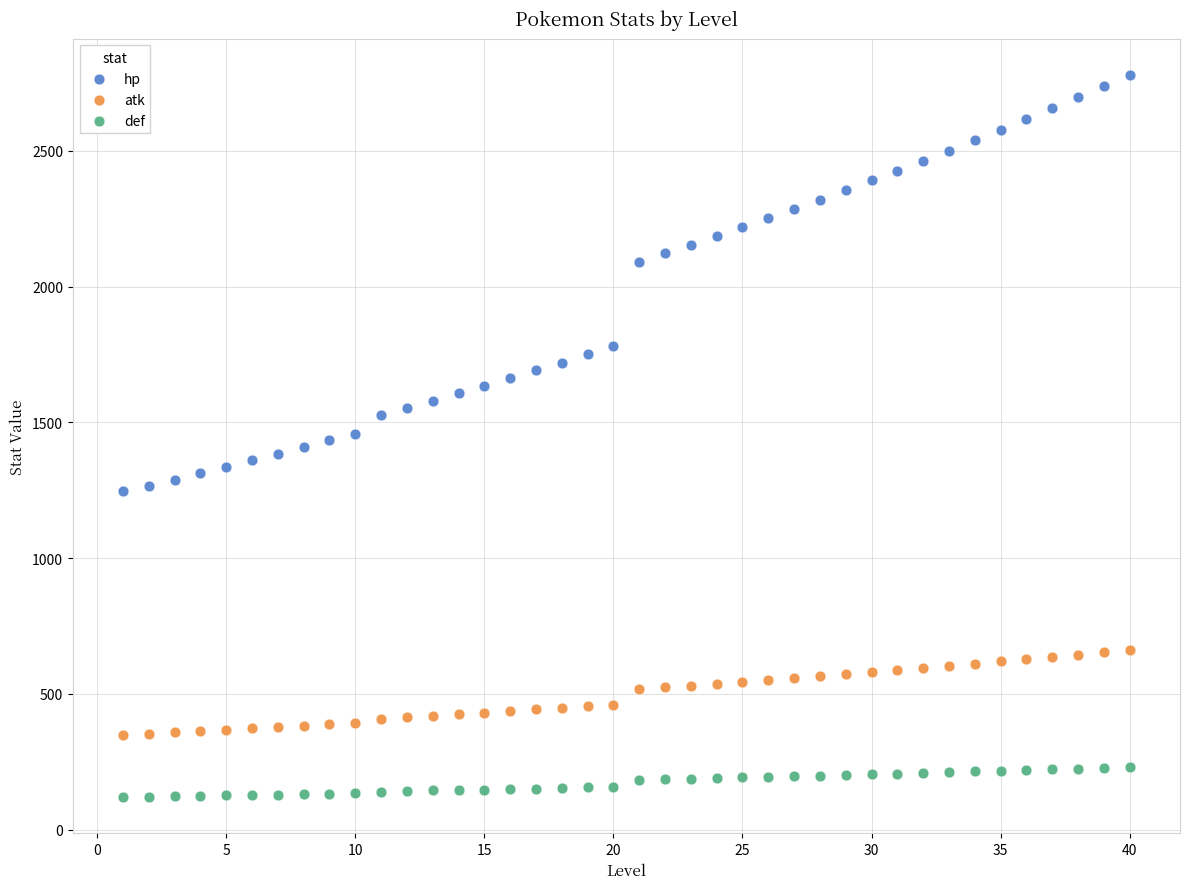

Which series has the widest spread of Y values?

hp